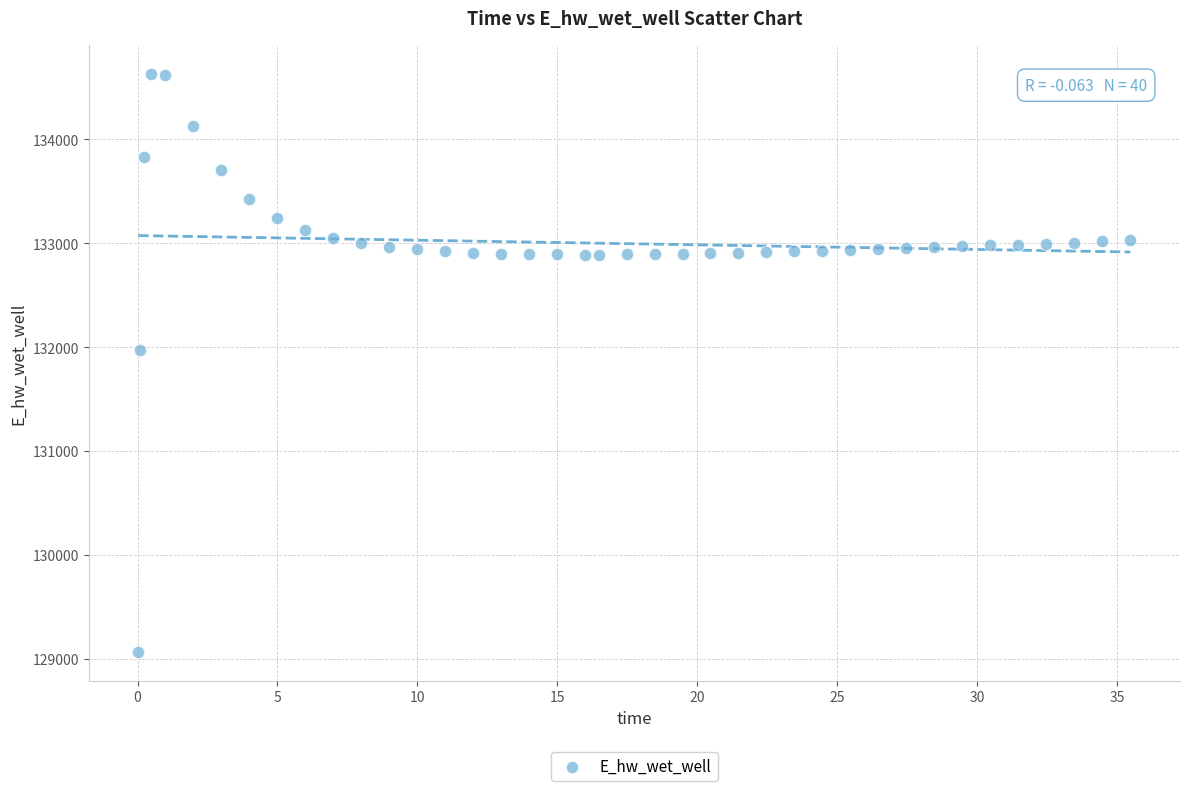

What is the range of Y values (max minus min)?

5557.7